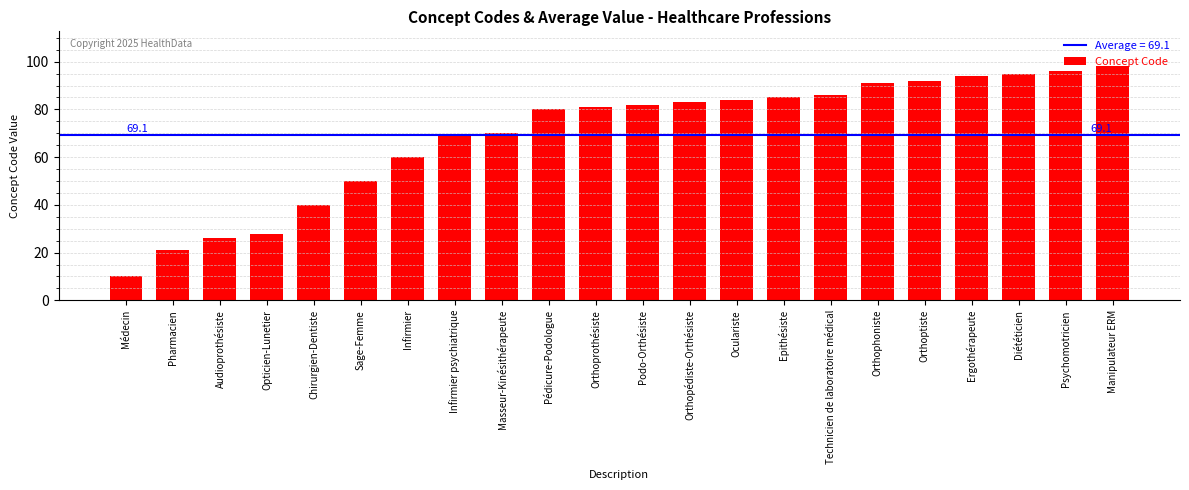

Reading left to right, extract all data points from this chart.

10	21	26	28	40	50	60	69	70	80	81	82	83	84	85	86	91	92	94	95	96	98